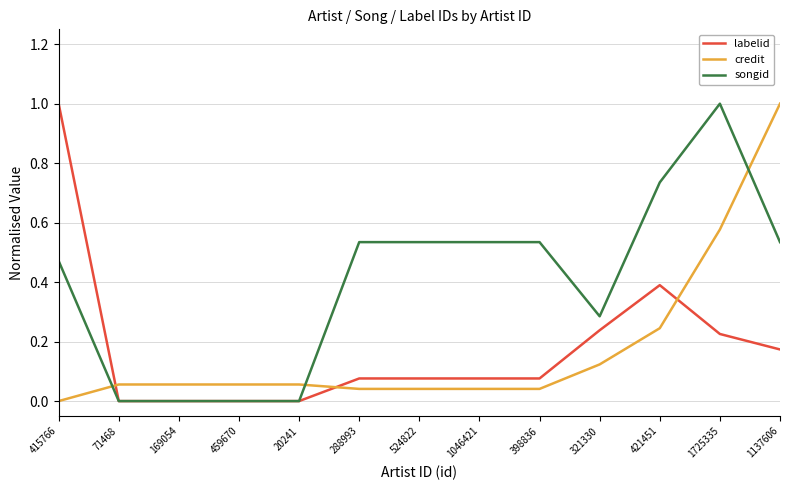

What is the maximum value for credit?

1.0